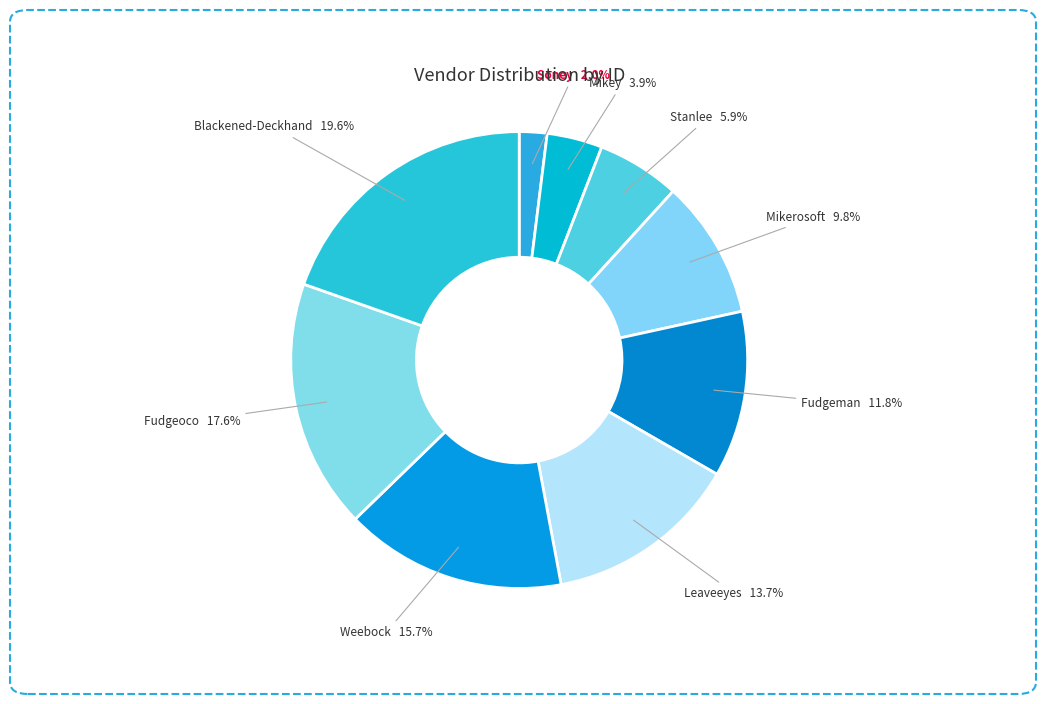

Which has a higher value, Mikerosoft or Leaveeyes?

Leaveeyes